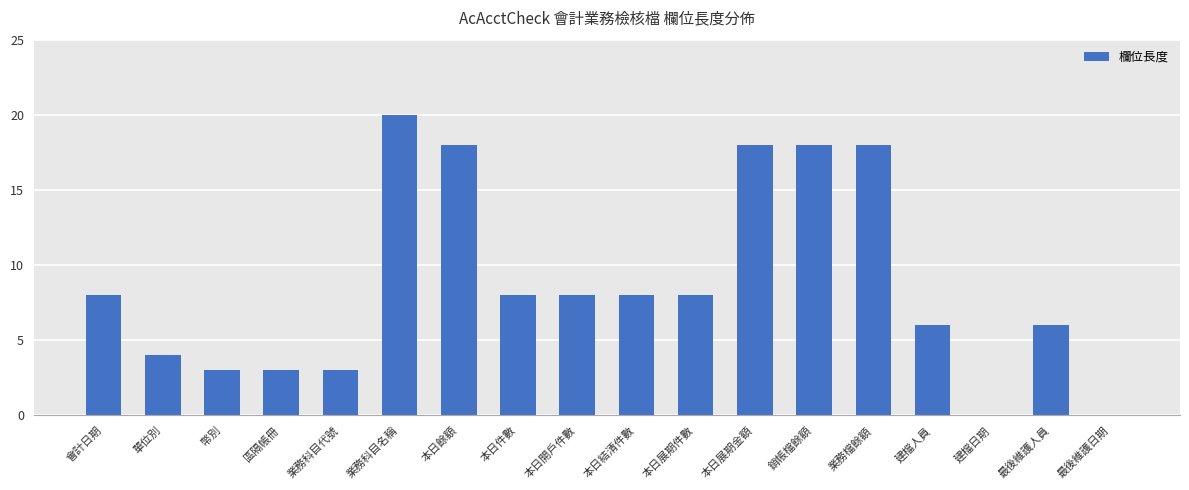

Between 本日結清件數 and 業務科目代號, which is larger?

本日結清件數